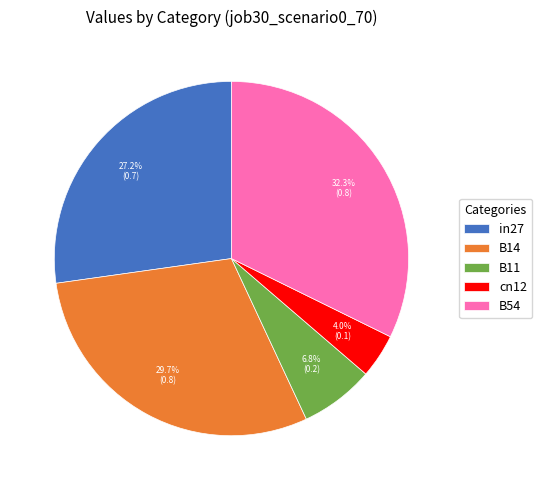

Which slice is the largest?

B54